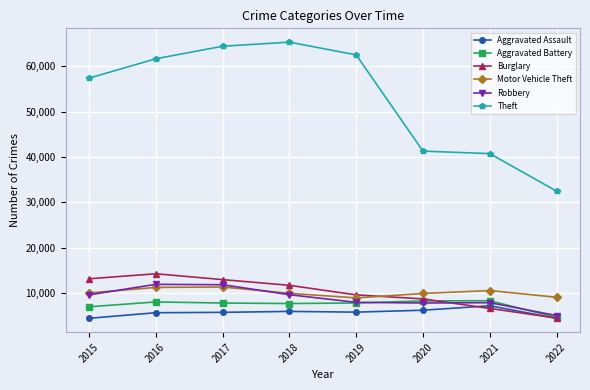

True or false: Theft and Aggravated Assault intersect in this chart.

False